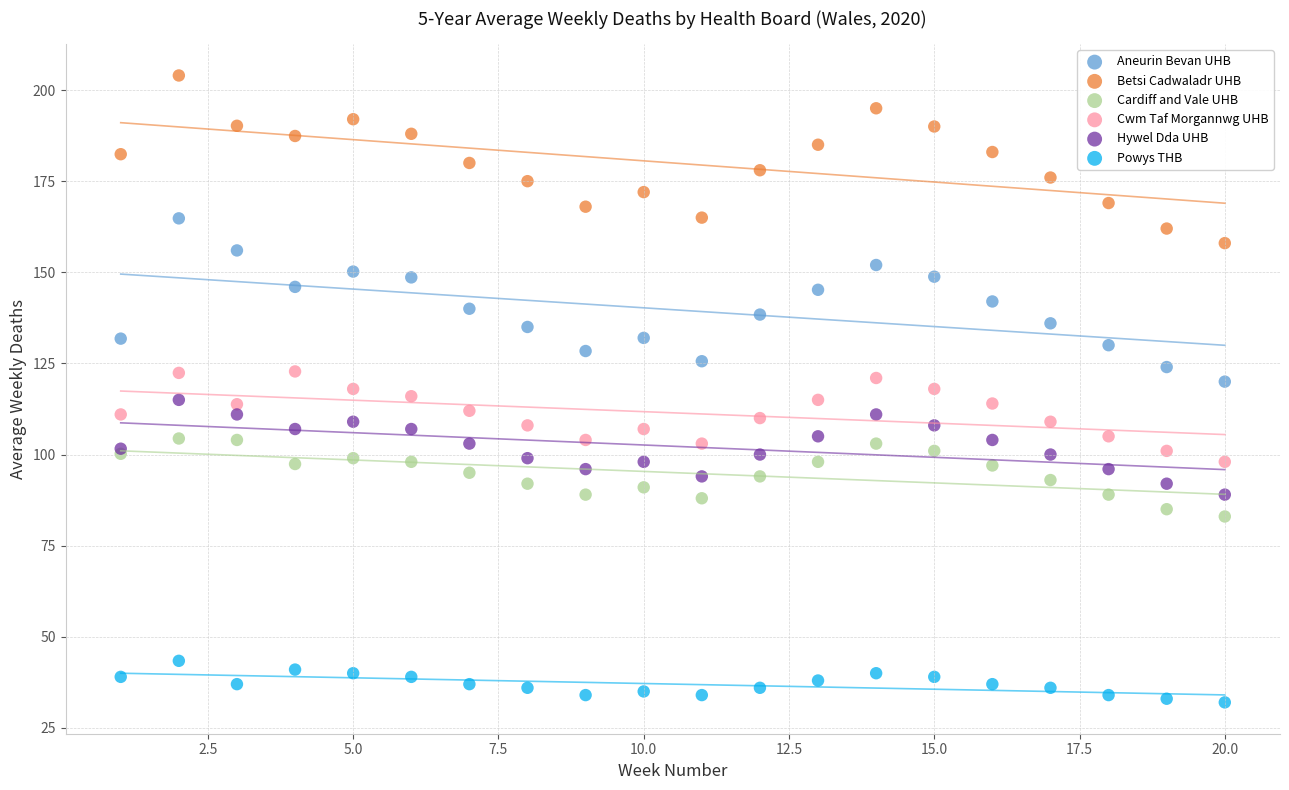

Which series contains the highest Y value?

Betsi Cadwaladr UHB